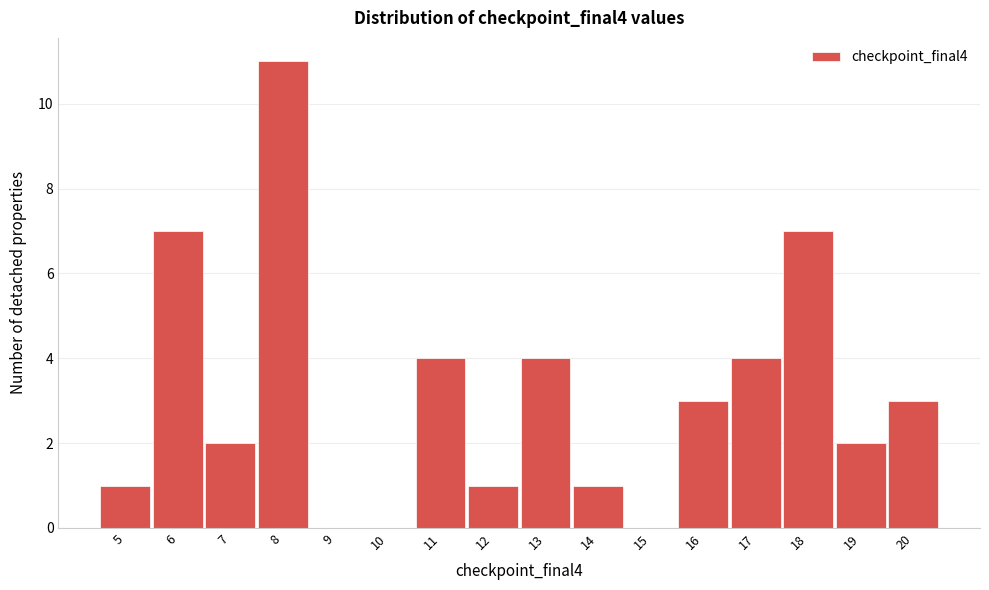

Reading left to right, list every bar in this chart as the range it spans on the x-axis followed by its height. The values are not printed on the chart, so give them approximately, as read against the axis.

4.5 to 5.5: 1
5.5 to 6.5: 7
6.5 to 7.5: 2
7.5 to 8.5: 11
8.5 to 9.5: 0
9.5 to 10.5: 0
10.5 to 11.5: 4
11.5 to 12.5: 1
12.5 to 13.5: 4
13.5 to 14.5: 1
14.5 to 15.5: 0
15.5 to 16.5: 3
16.5 to 17.5: 4
17.5 to 18.5: 7
18.5 to 19.5: 2
19.5 to 20.5: 3